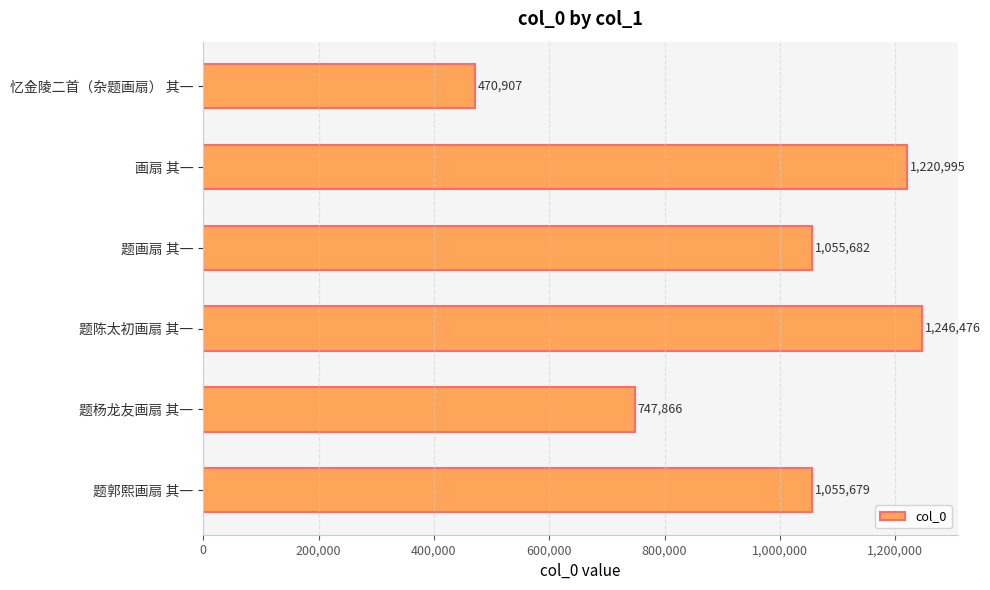

What is the sum of all values?

5797605